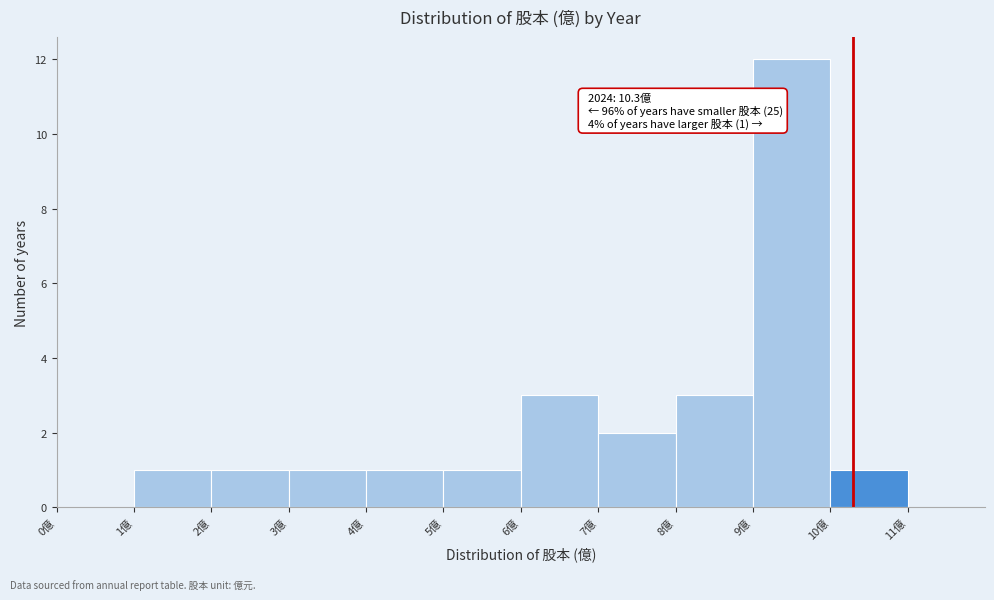

Over which range of the x-axis is the bar tallest?

9 to 10